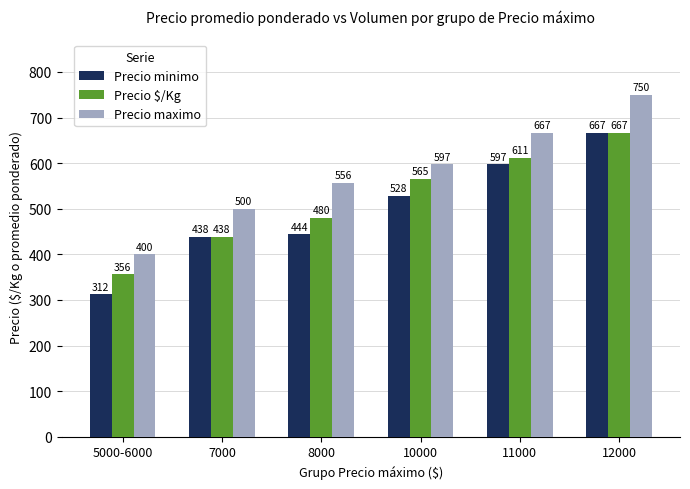

How many data points in Precio minimo are less than 528?

3